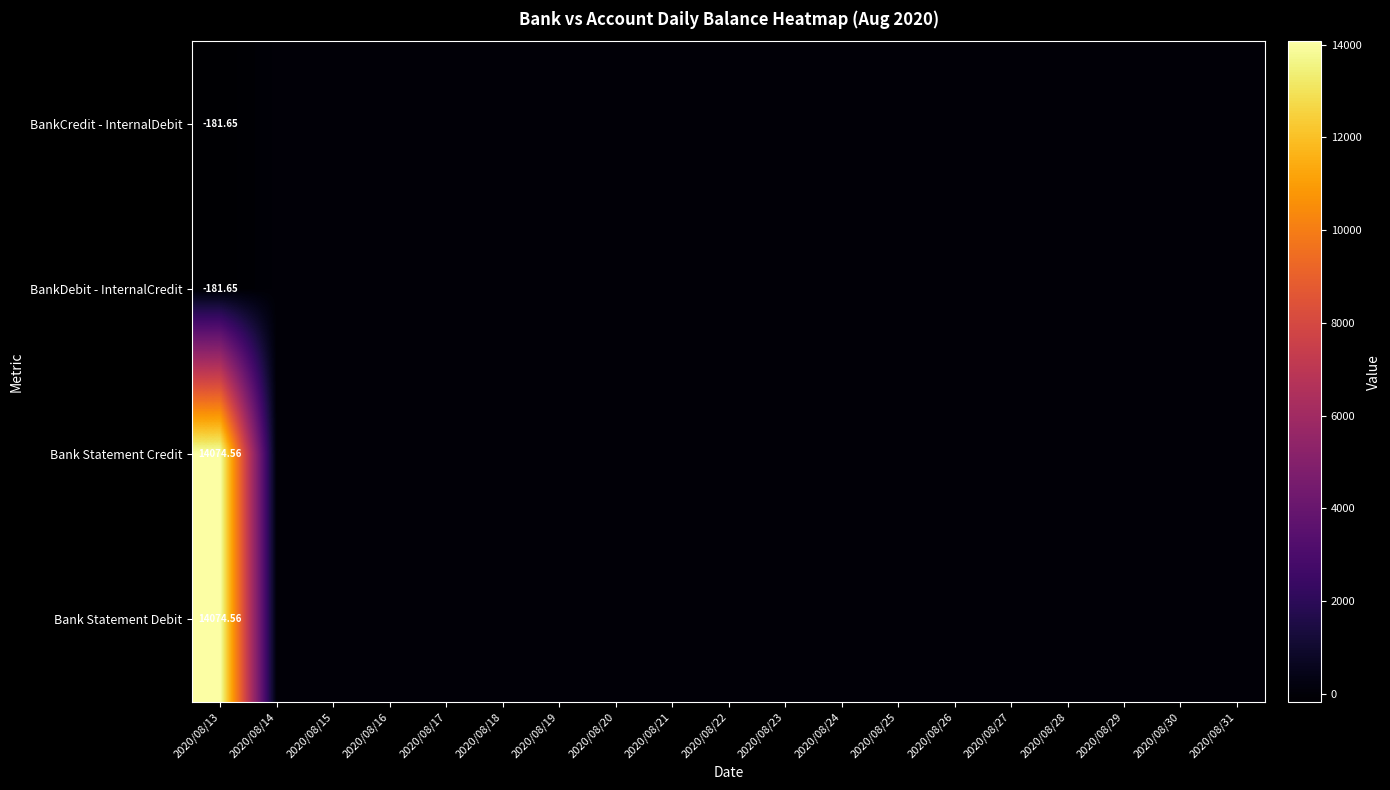

Is it true that Bank Statement Debit equals -5387.4 at 2020/08/30?

False